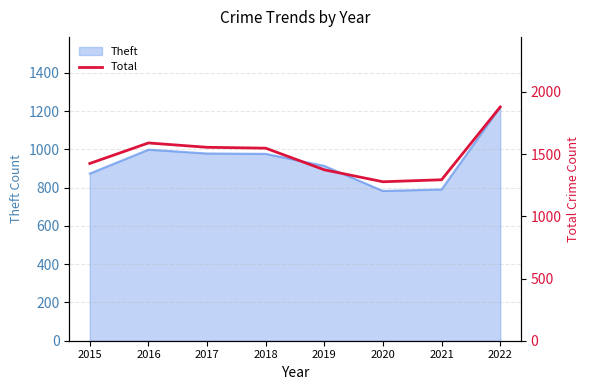

At which category does the chart reach its minimum across all series?

2020